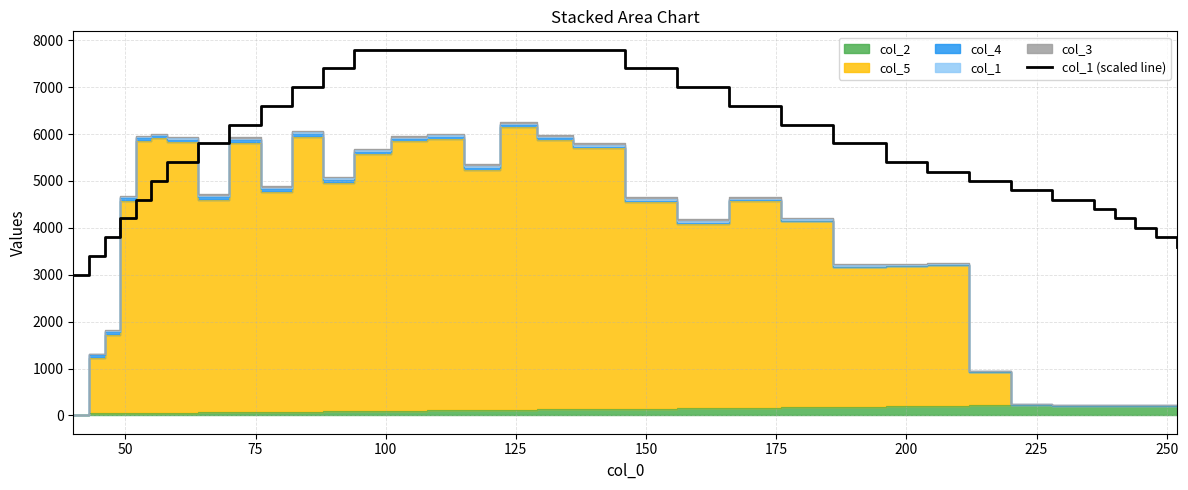

How many data points are above 5800?

15